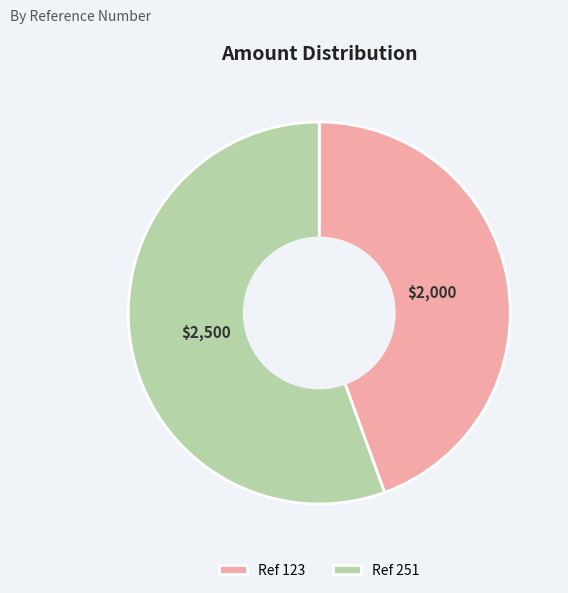

Which category has the biggest portion of the pie?

Ref 251